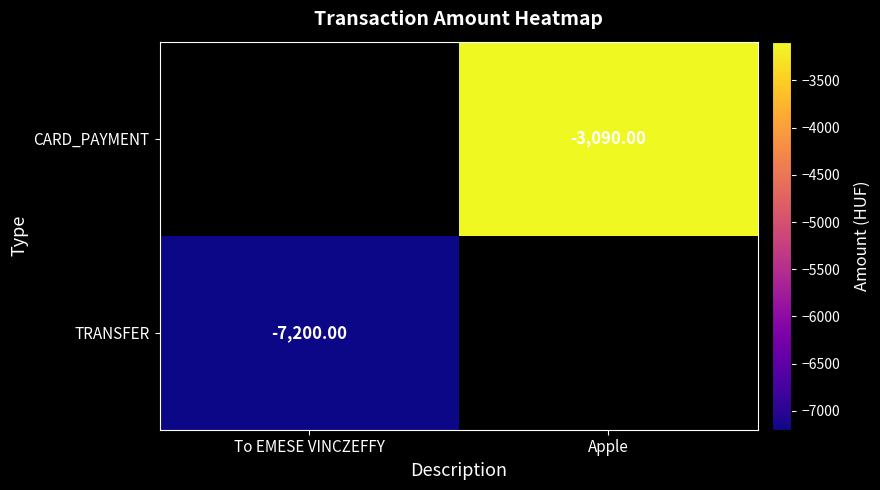

Which has a higher value, To EMESE VINCZEFFY or Apple?

Apple